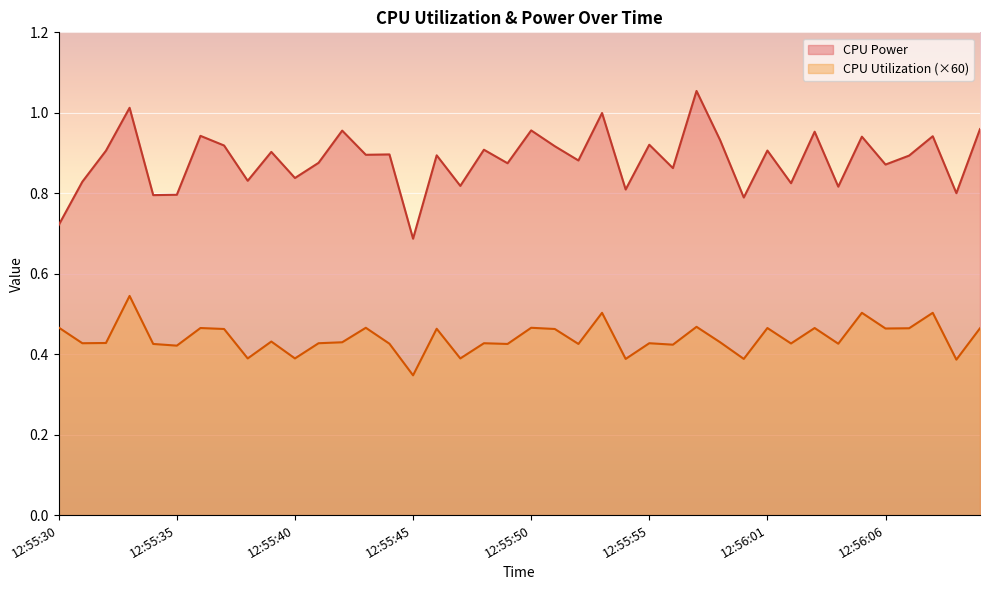

Does the chart display data point markers on the line(s)?

No